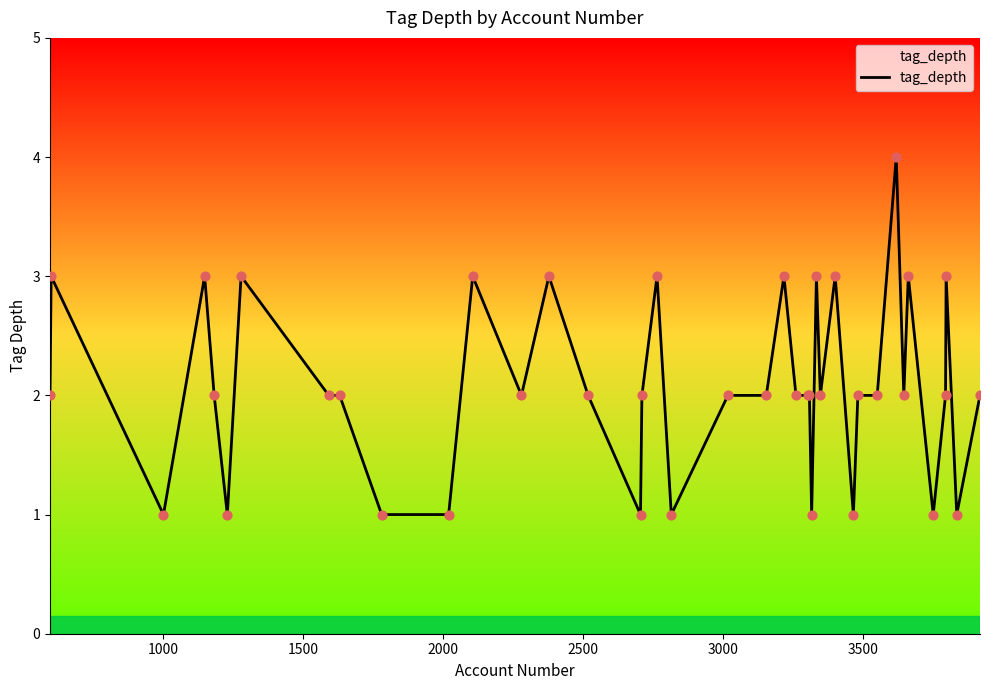

What is the maximum value shown in the chart?

4